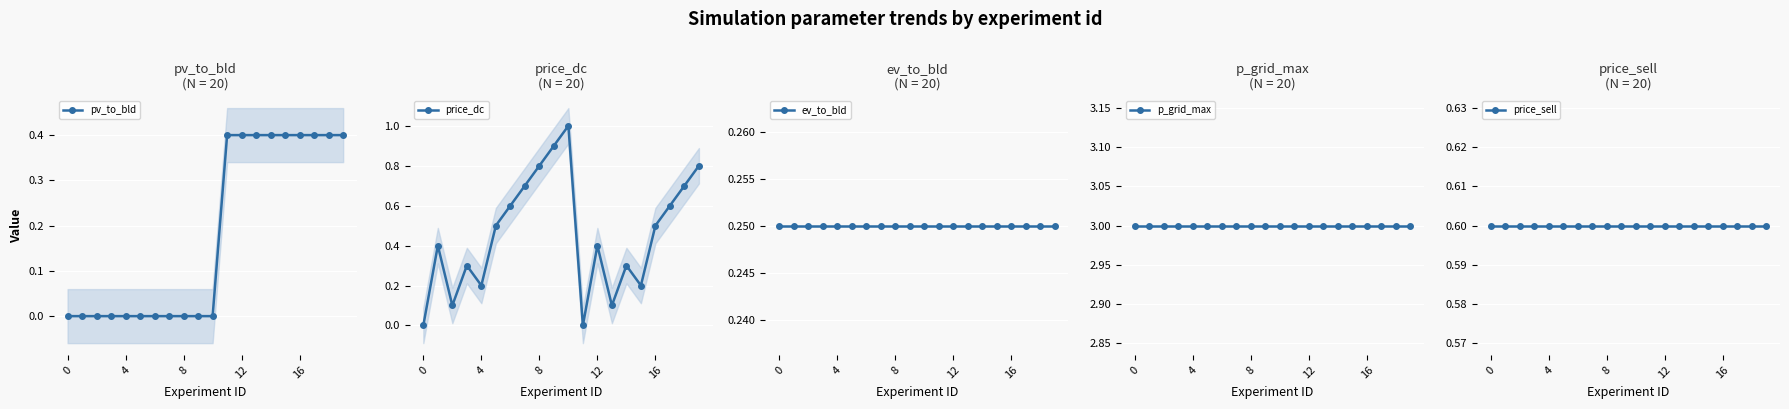

Which series has the largest total across all categories?

p_grid_max